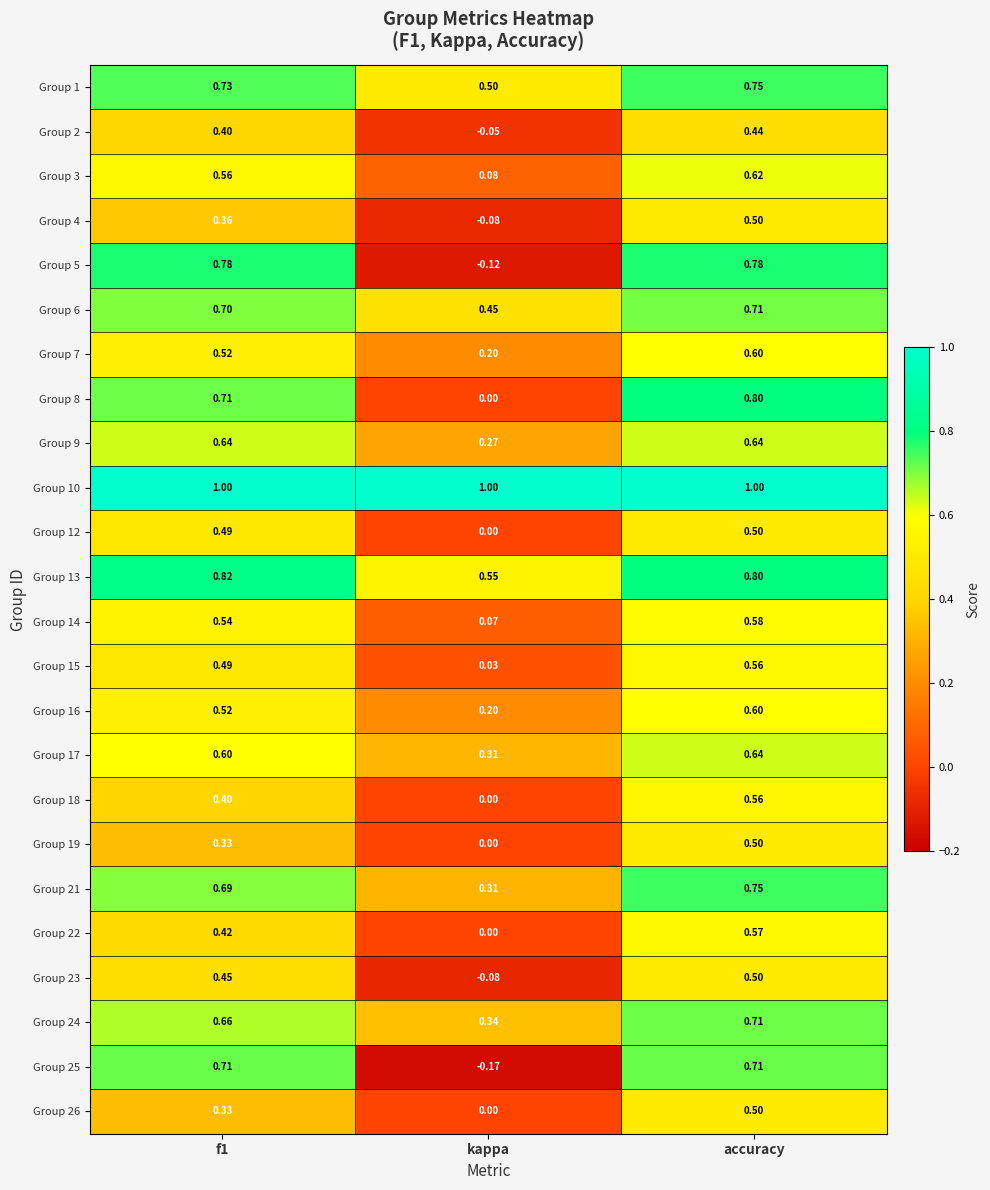

At which category is the sum across all series the highest?

accuracy